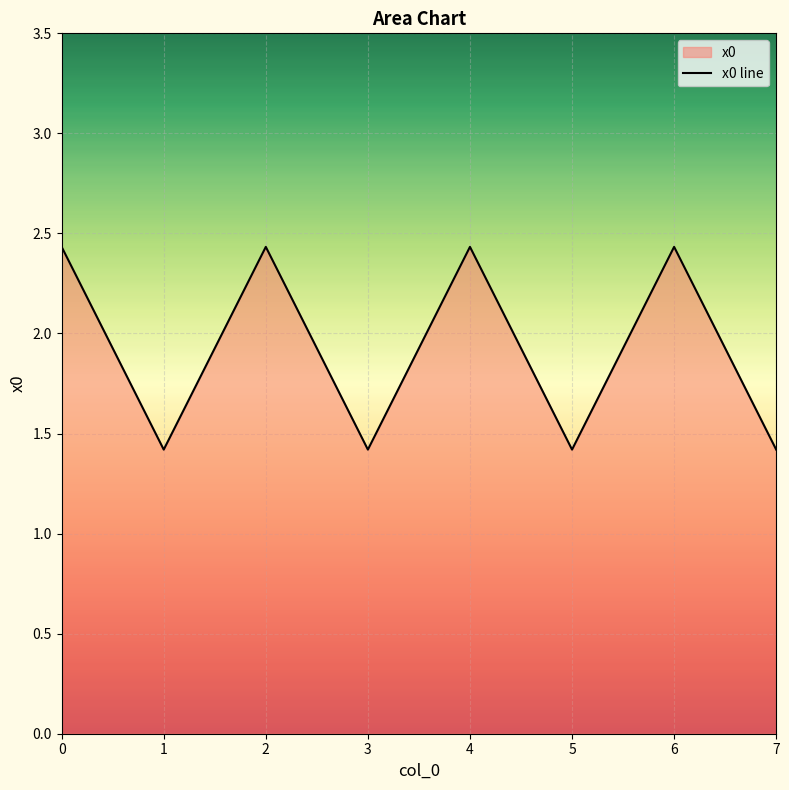

How many lines are shown in the chart?

1